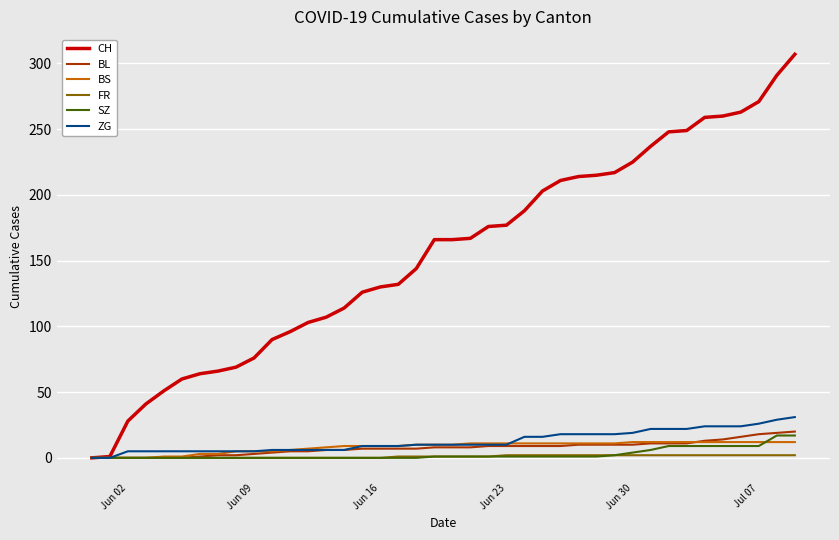

What is the highest value of the CH series?

307